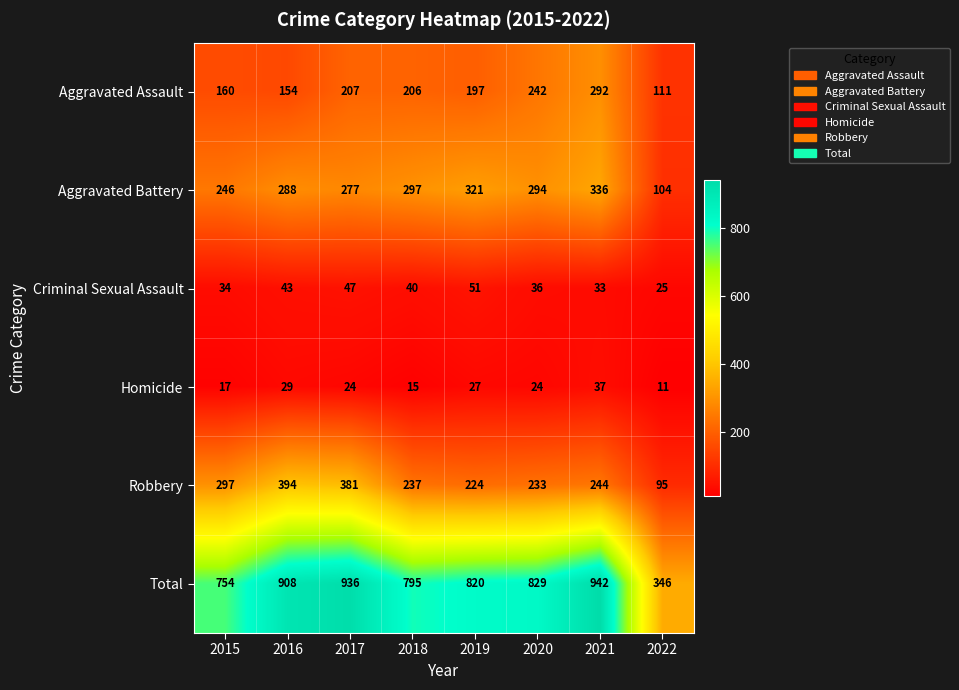

How many data points does each series have?

8